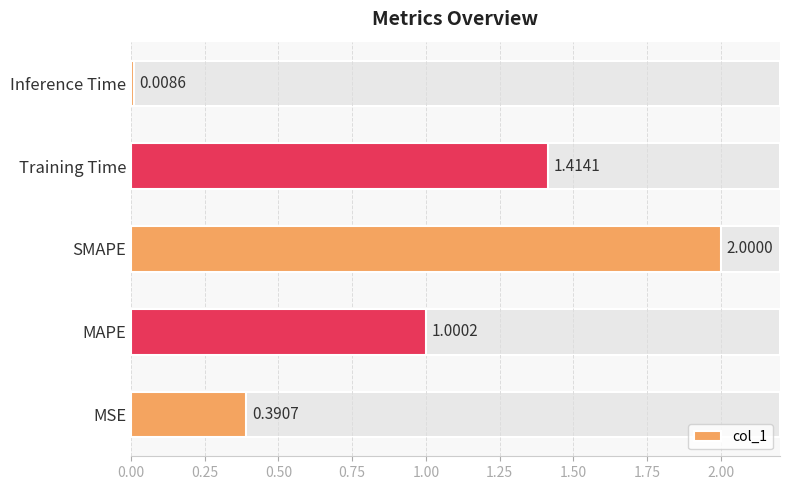

What is the ratio of the value at SMAPE to the value at MAPE?

2.0